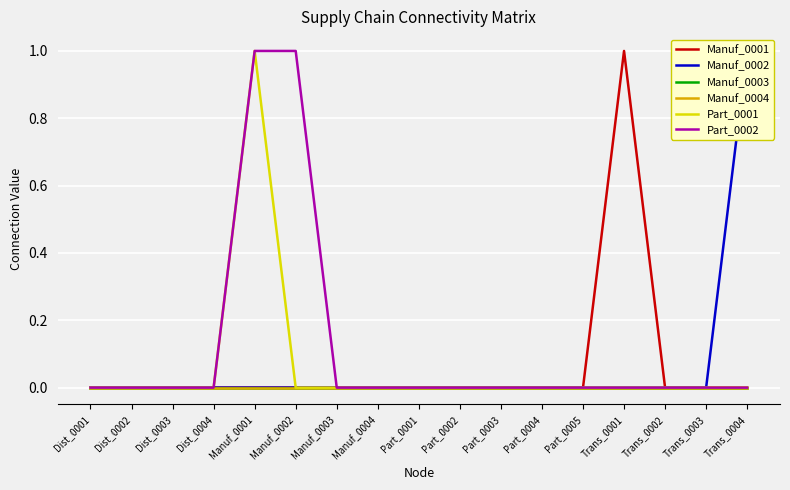

True or false: Manuf_0001 has a value of 0 at Manuf_0002.

False